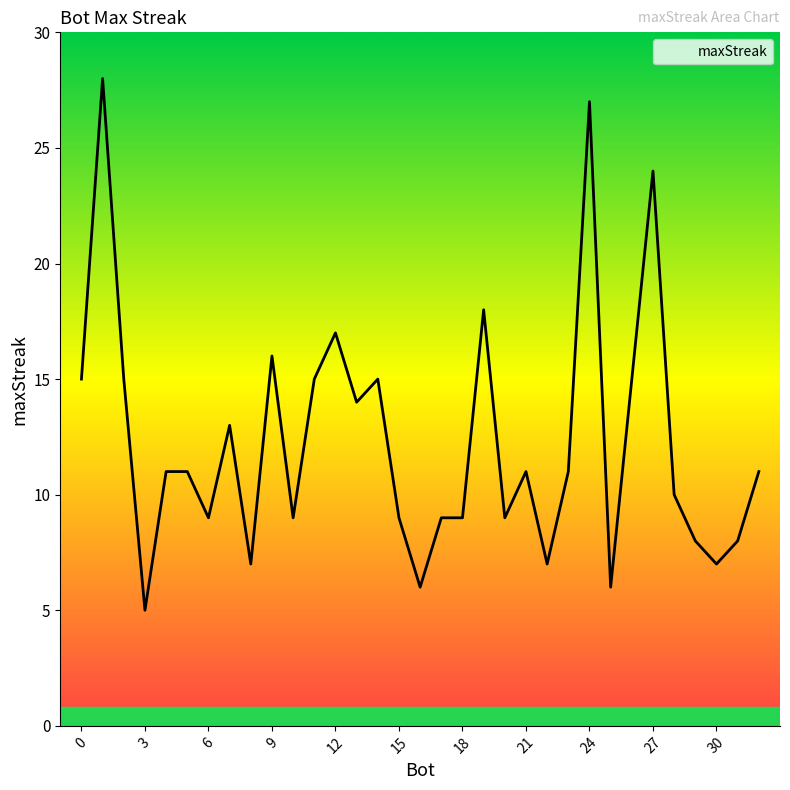

What is the difference between the maximum and minimum values?

23